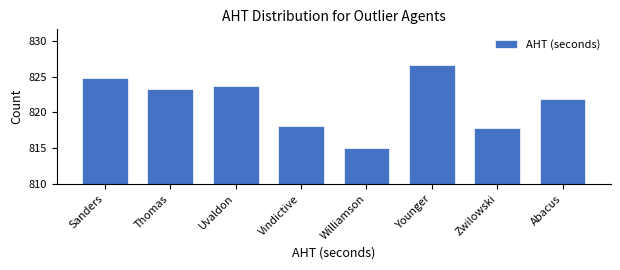

Reading left to right, list all the values displayed in this chart.

Sanders=824.8	Thomas=823.3	Uvaldon=823.7	Vindictive=818.1	Williamson=815.0	Younger=826.6	Zwilowski=817.8	Abacus=821.8